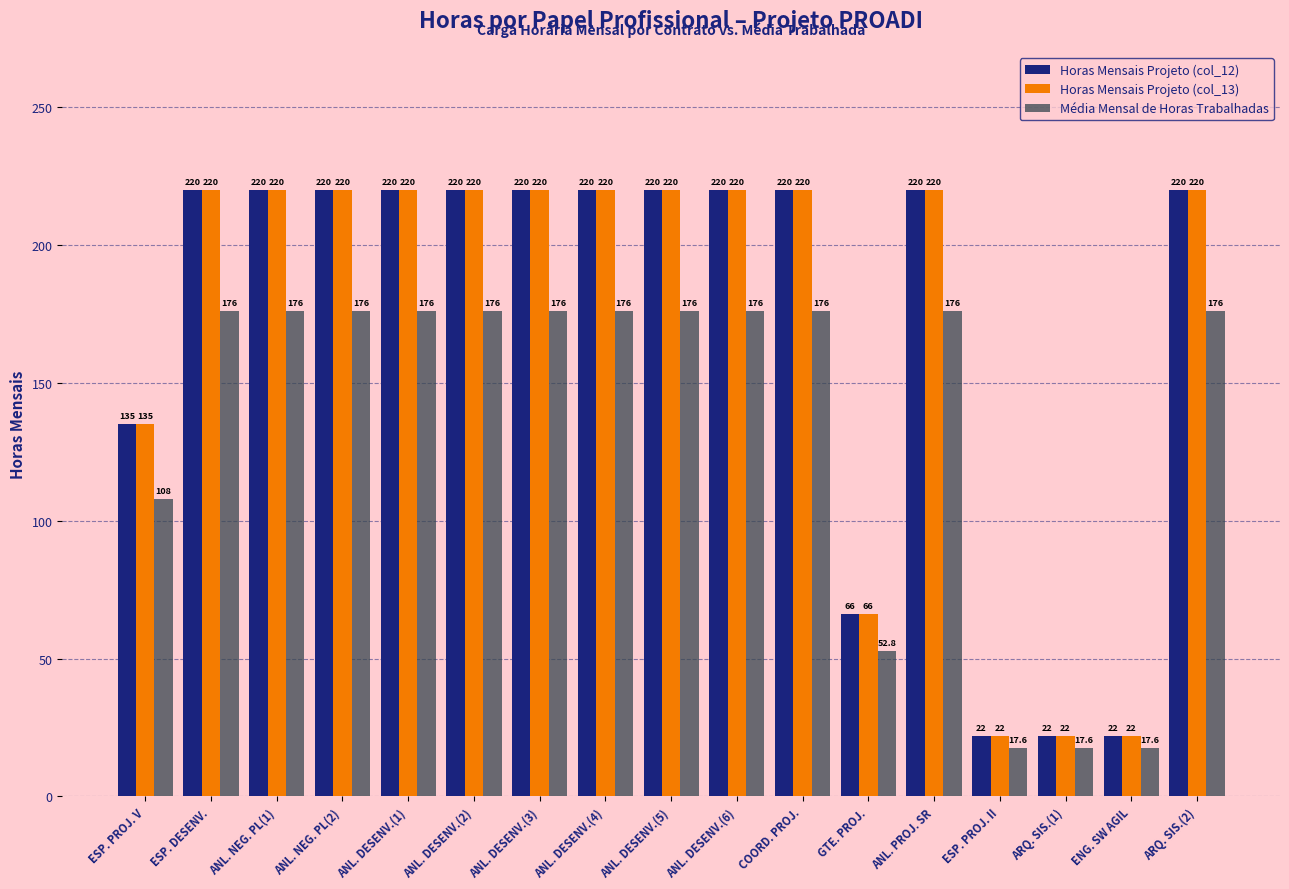

What is the difference between the second highest and minimum values in the Média Mensal de Horas Trabalhadas series?

158.4